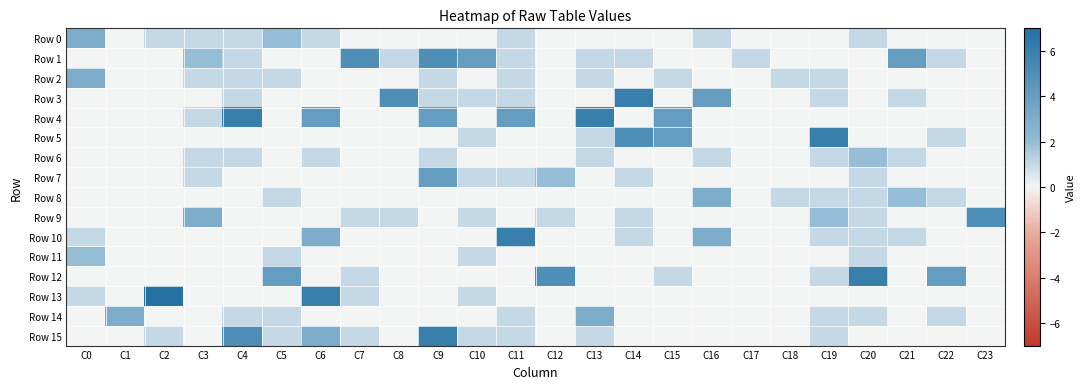

At which category is the sum across all series the highest?

C9